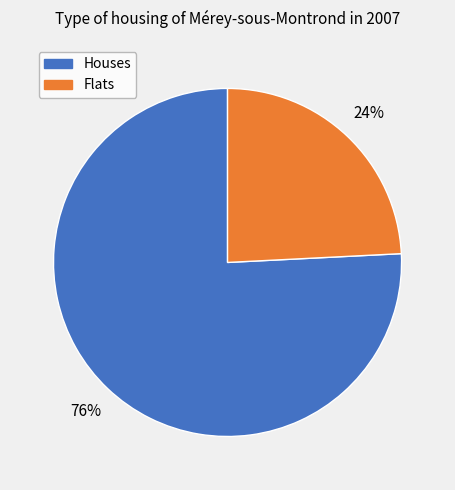

Is there any slice that represents more than half of the pie?

Yes